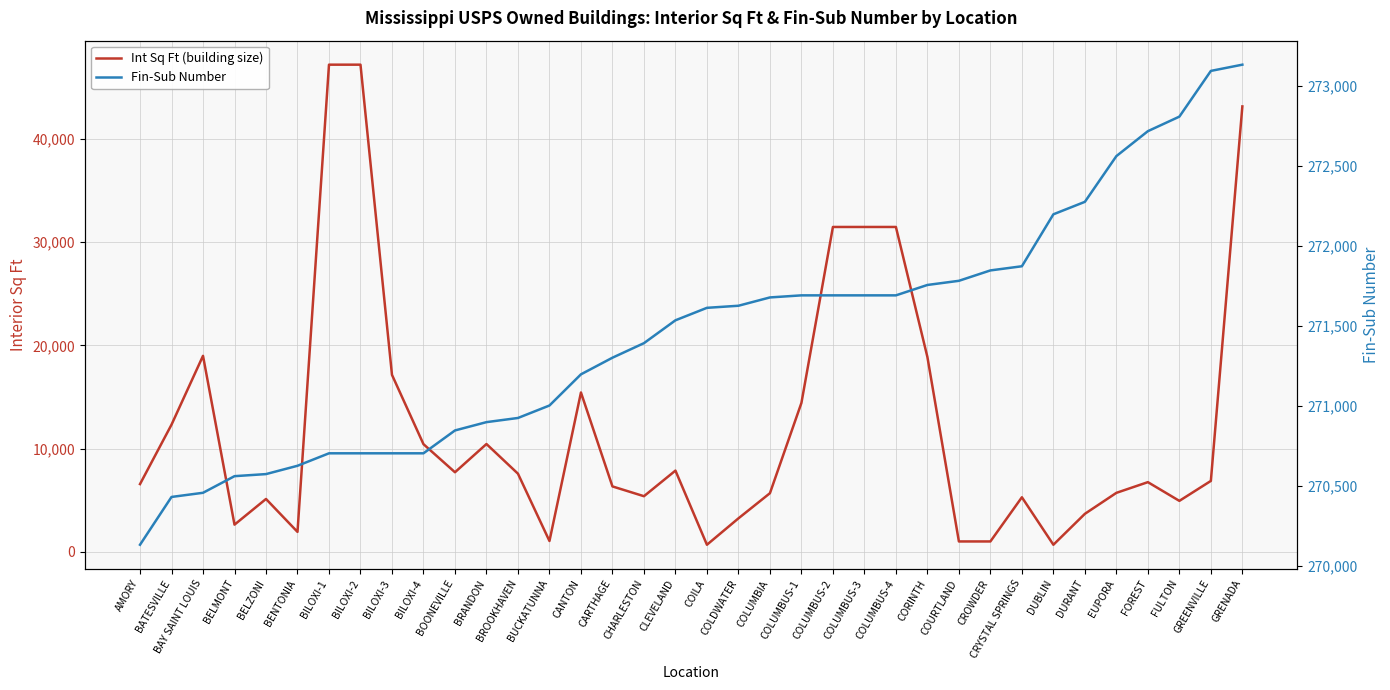

At which category is the sum across all series the highest?

BILOXI-1